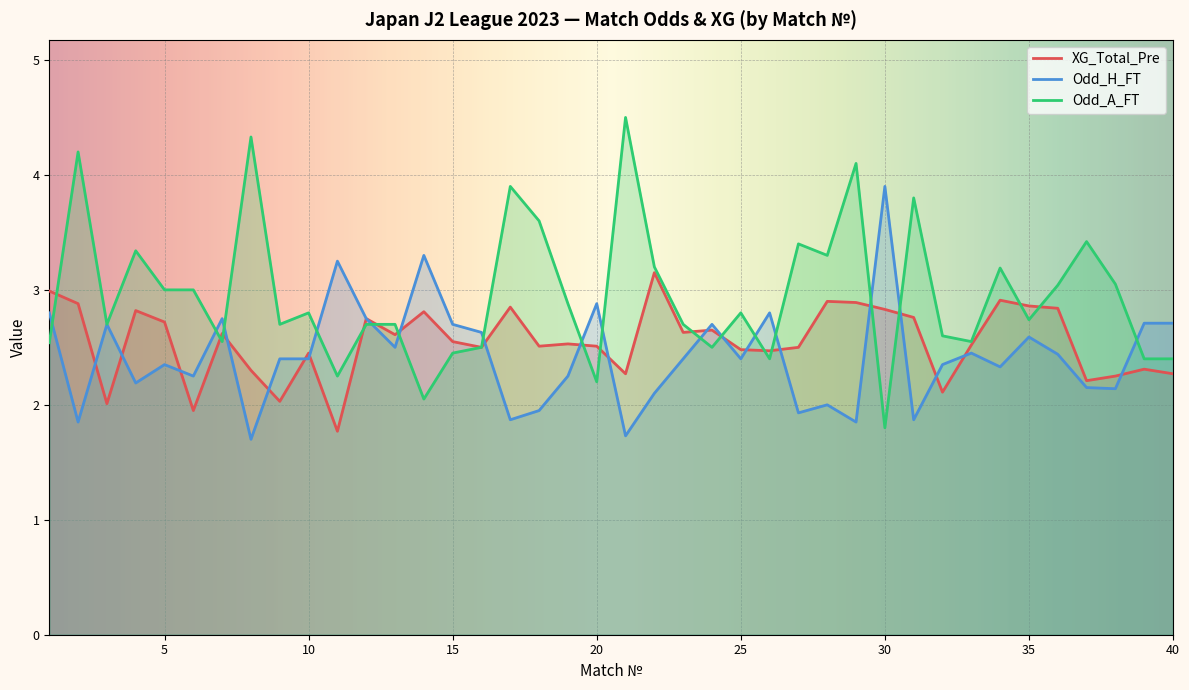

The XG_Total_Pre series shows 2.2 at 38. True or false?

True